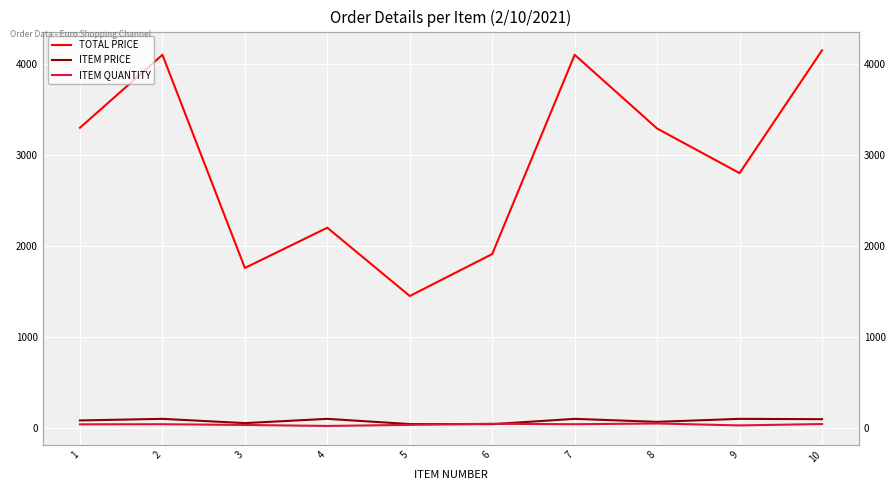

What is the approximate value of TOTAL PRICE at 6?

1910.8